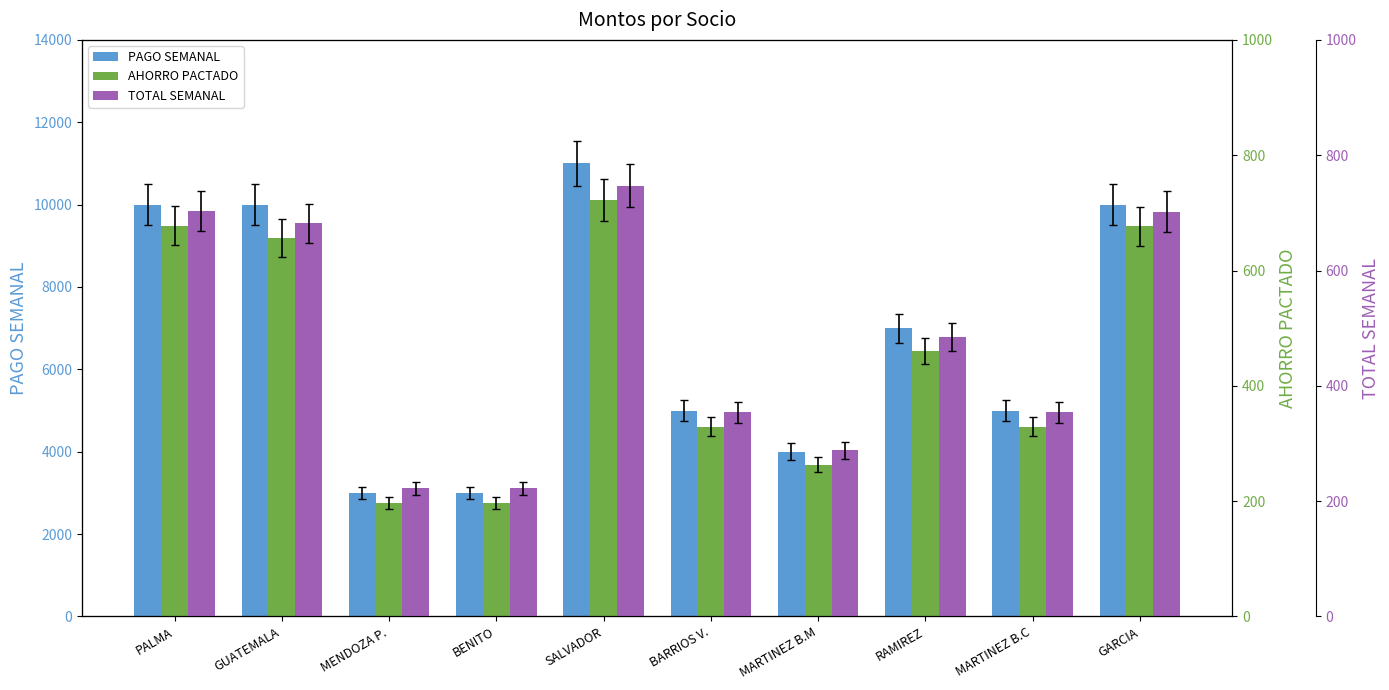

What is the sum of all PAGO SEMANAL values?

68000